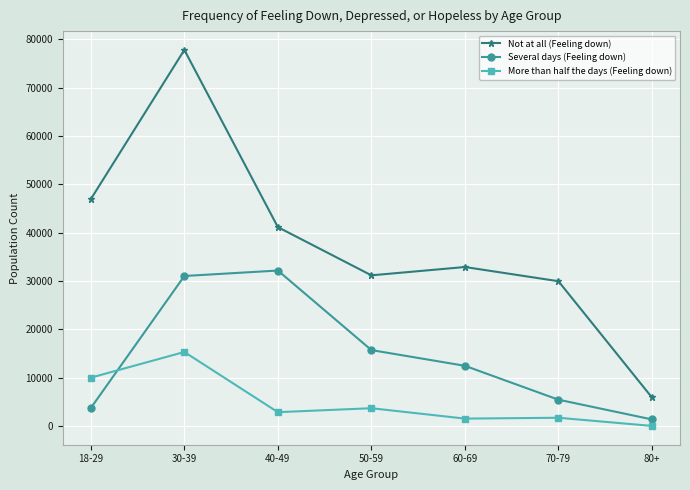

Rank the series at 18-29 from highest to lowest value.

Not at all (Feeling down), More than half the days (Feeling down), Several days (Feeling down)